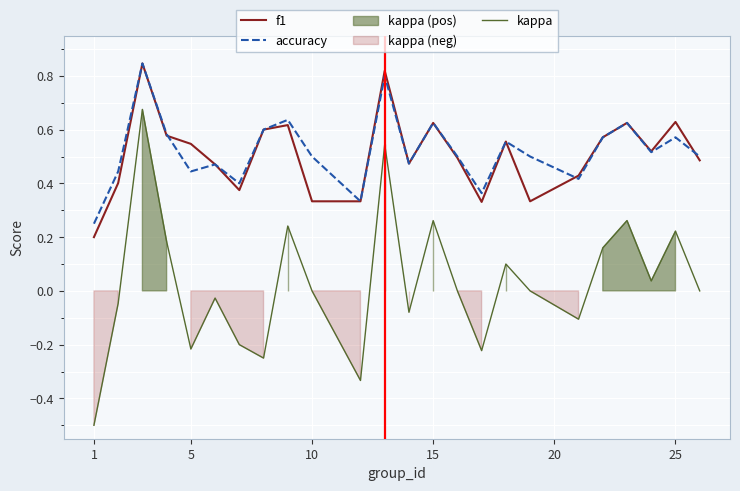

True or false: accuracy and kappa intersect in this chart.

False